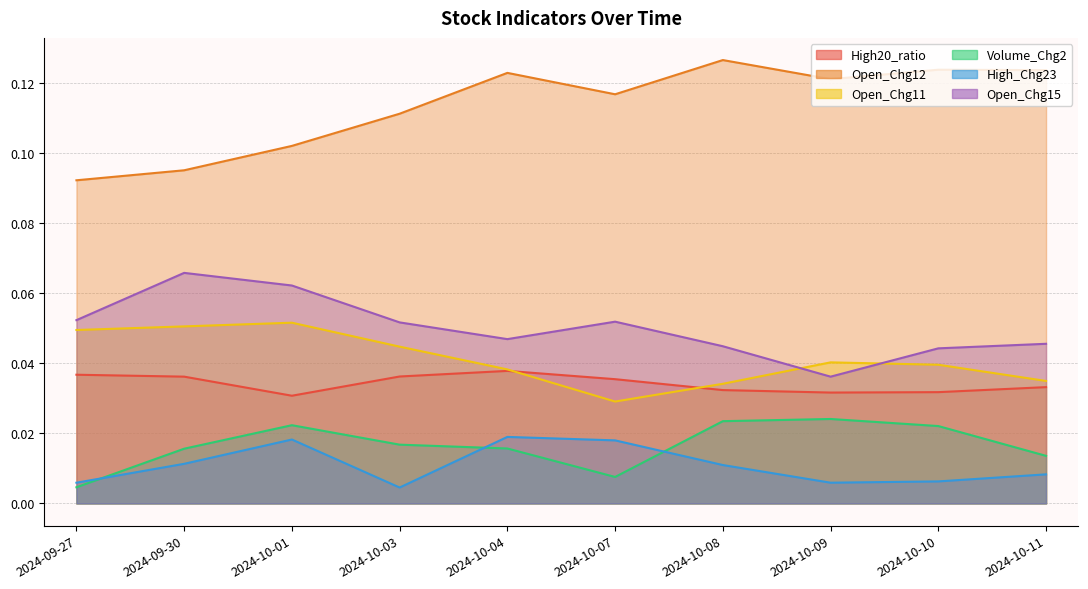

Is it true that Open_Chg11 equals 0.0 at 2024-10-07?

False